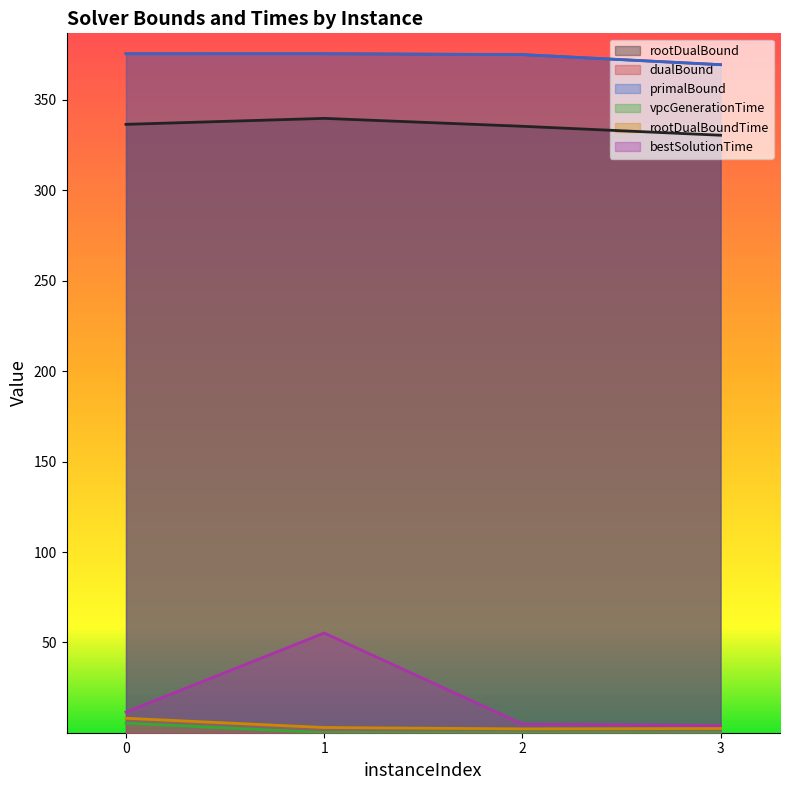

True or false: bestSolutionTime and rootDualBoundTime cross at least once.

False